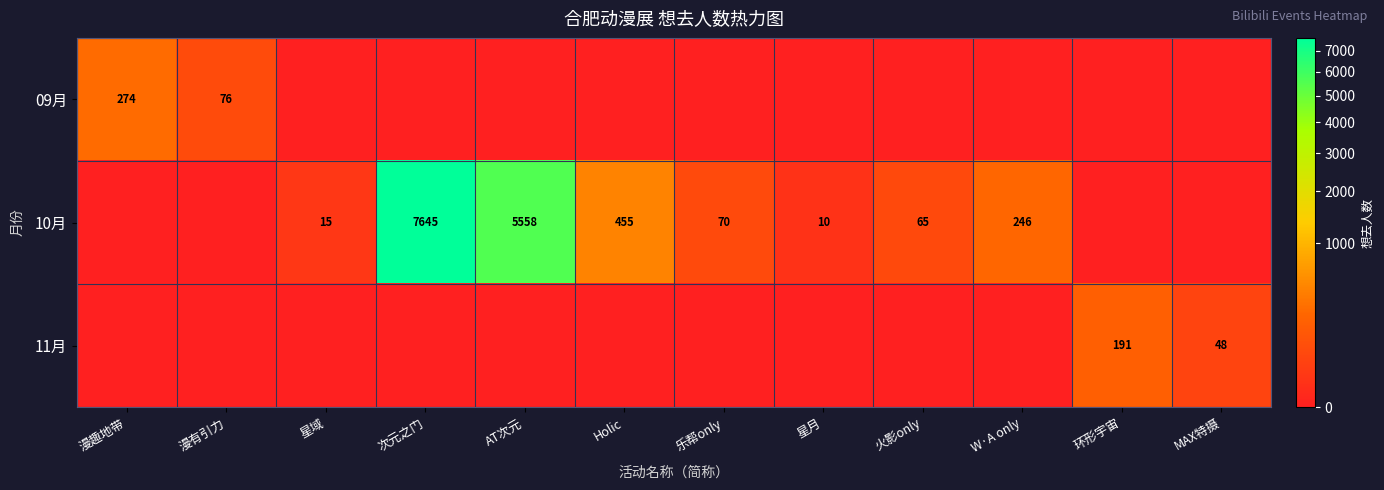

The value of 10月 at 火影only is 90. True or false?

False